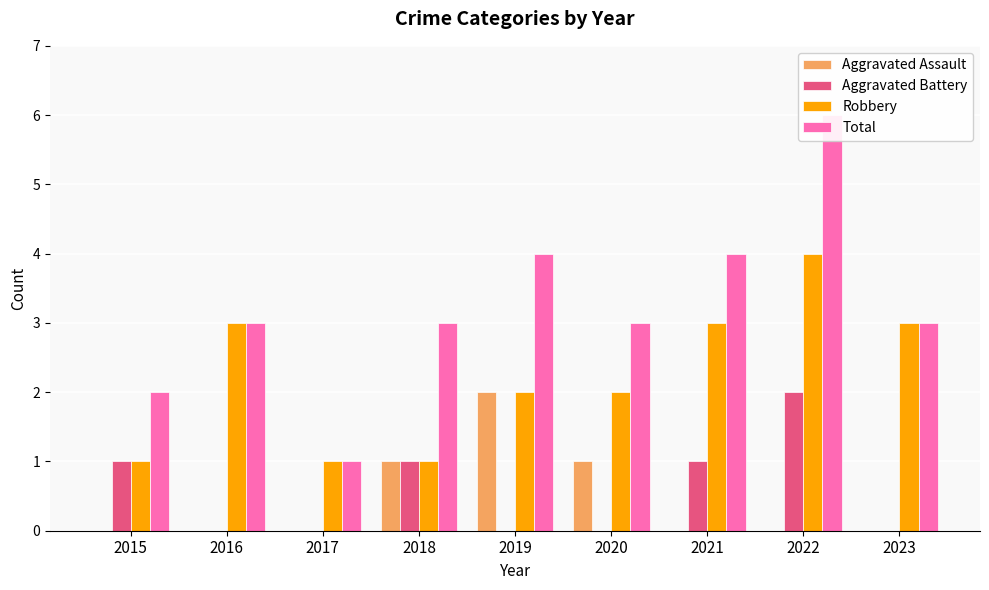

Reading left to right, extract all data points from this chart.

Aggravated Assault: 0	0	0	1	2	1	0	0	0
Aggravated Battery: 1	0	0	1	0	0	1	2	0
Robbery: 1	3	1	1	2	2	3	4	3
Total: 2	3	1	3	4	3	4	6	3